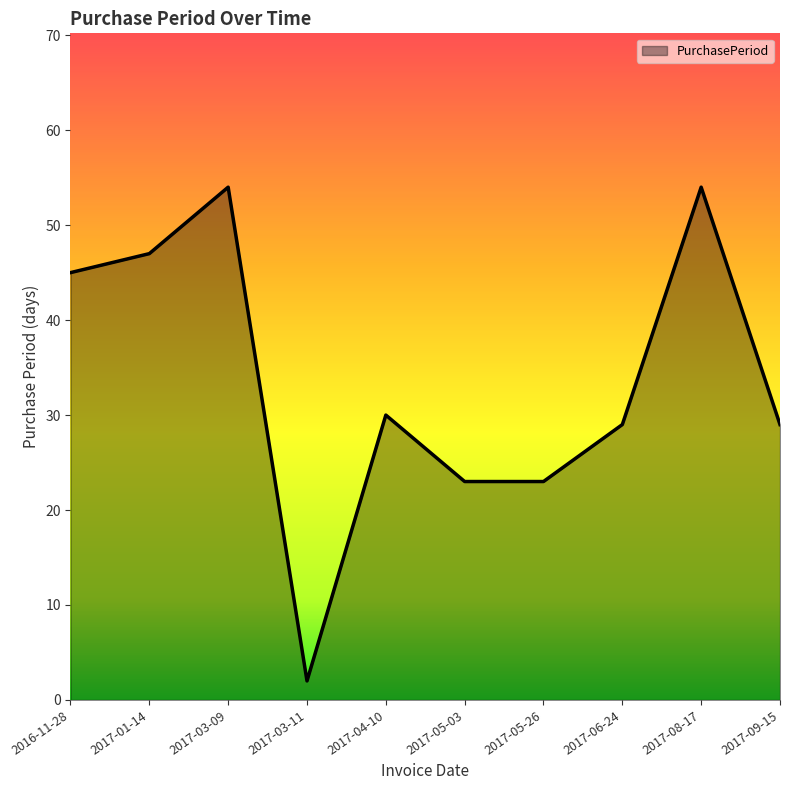

What is the difference between the maximum and minimum values?

52